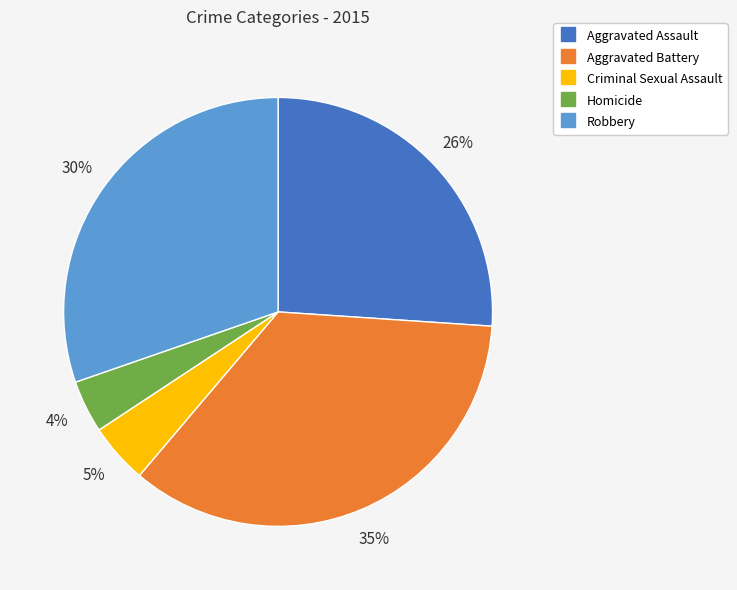

Is the sum of Aggravated Battery and Robbery greater than half?

Yes